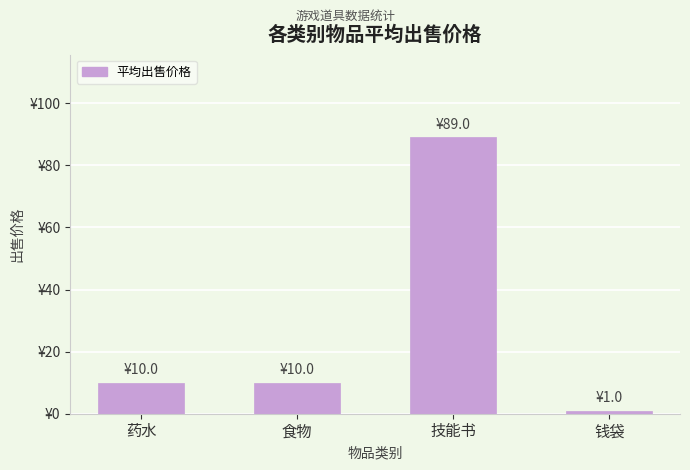

Reading right to left, list all the values displayed in this chart.

1	89	10	10